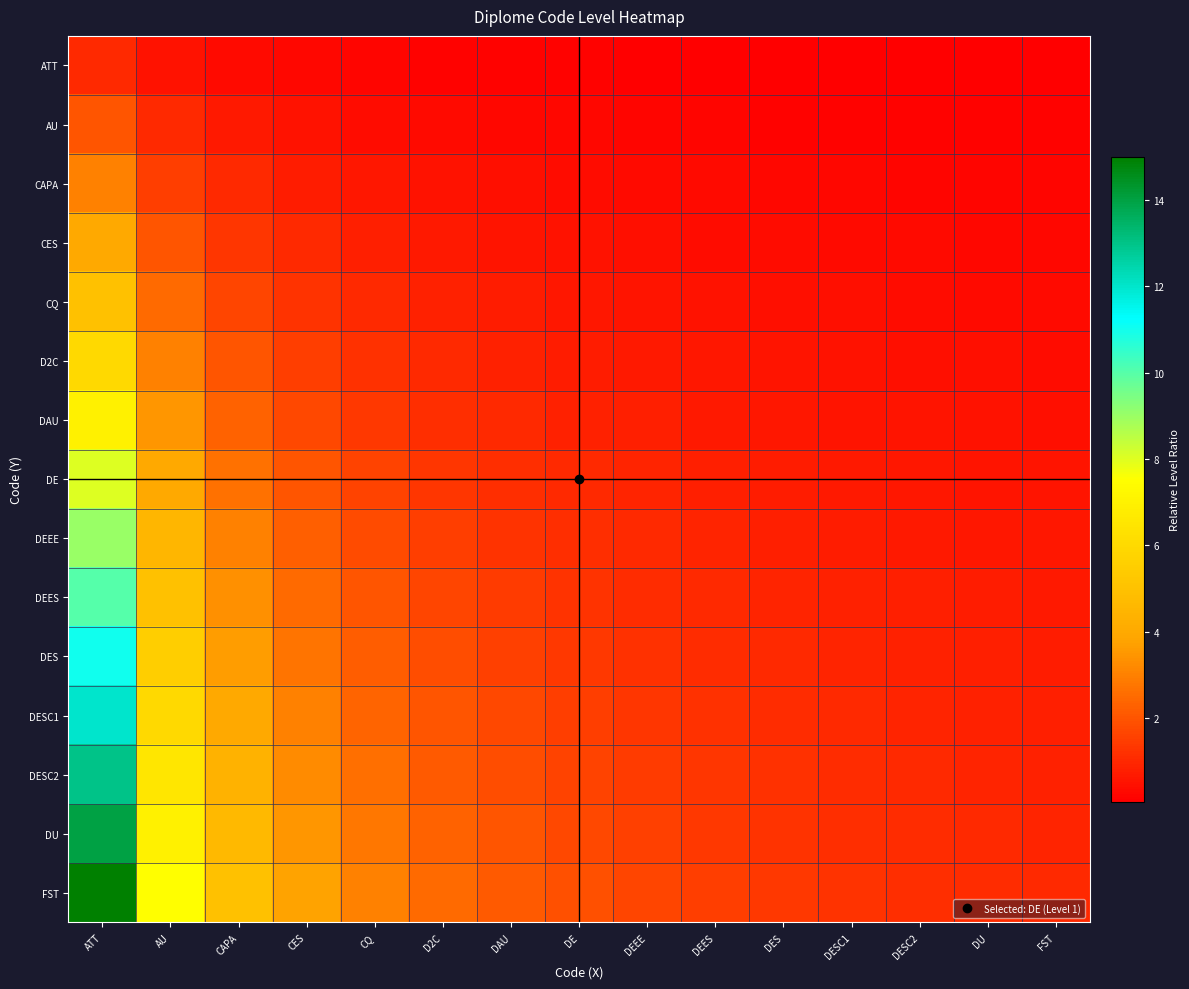

At how many categories does at least one series exceed 3?

4